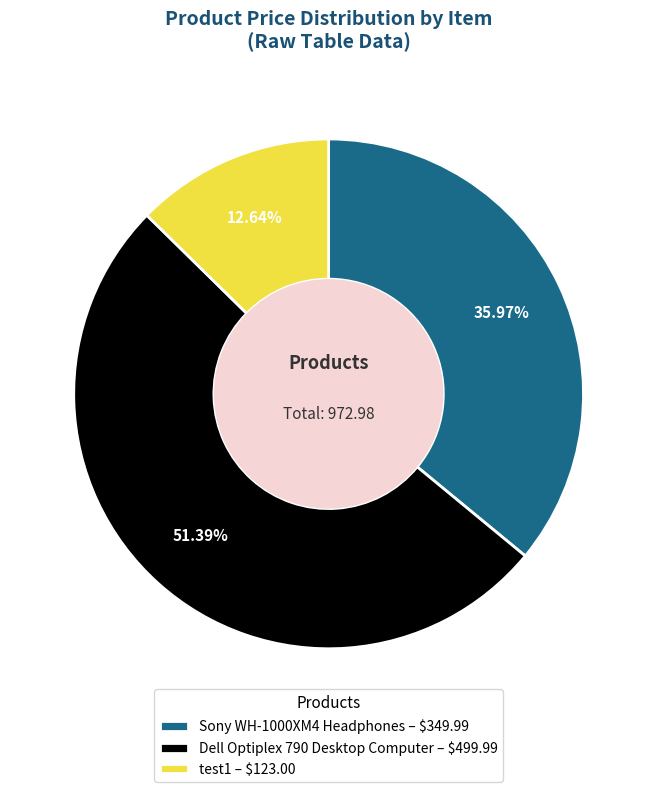

Approximately how many times larger is the value at Dell Optiplex 790 Desktop Computer compared to test1?

4.1